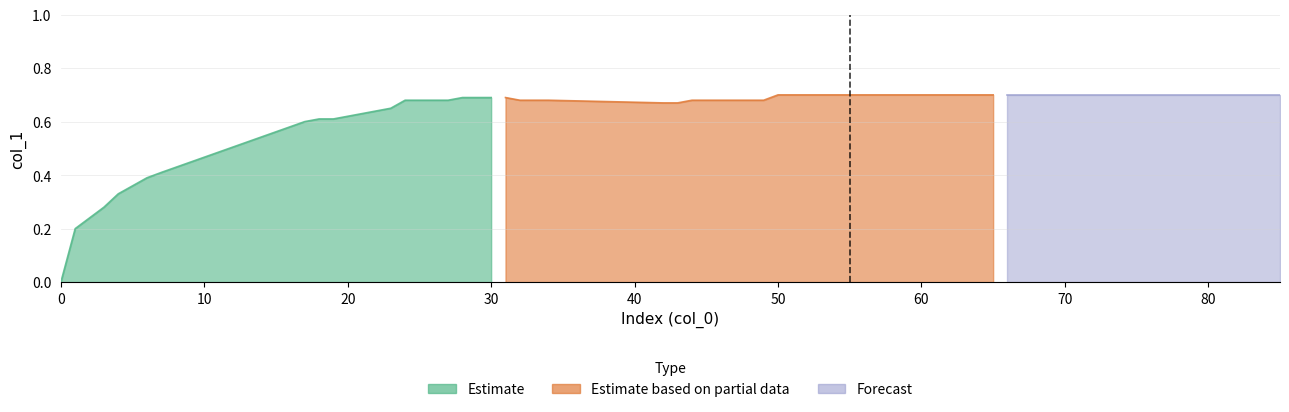

True or false: Estimate has a value of 0.4 at 16.

False